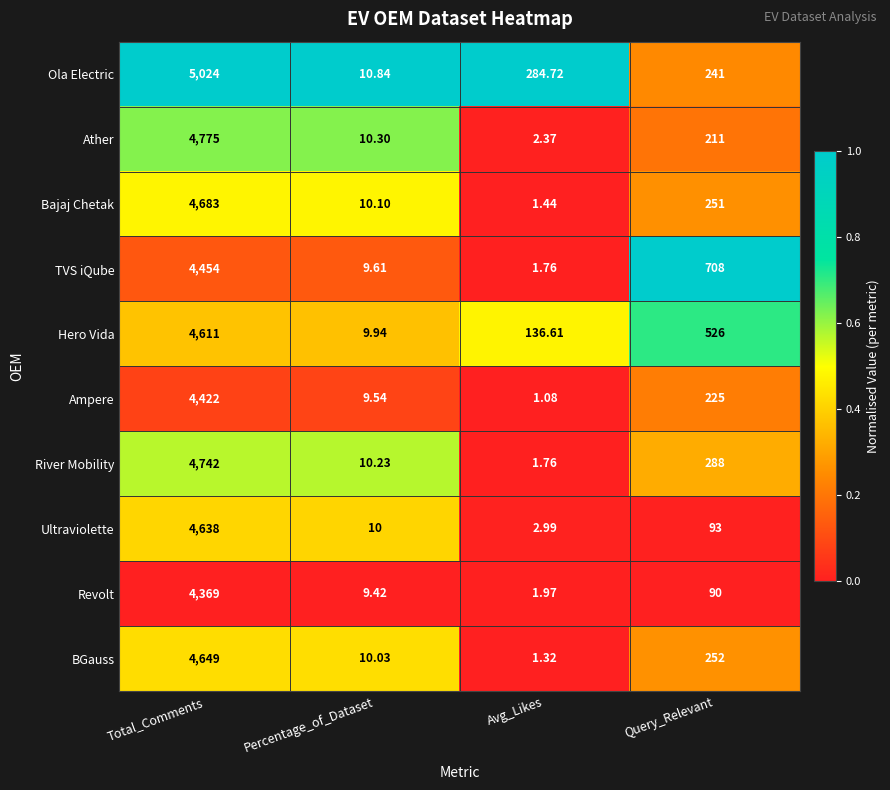

What is the spread (max minus min) of values at Avg_Likes?

283.6